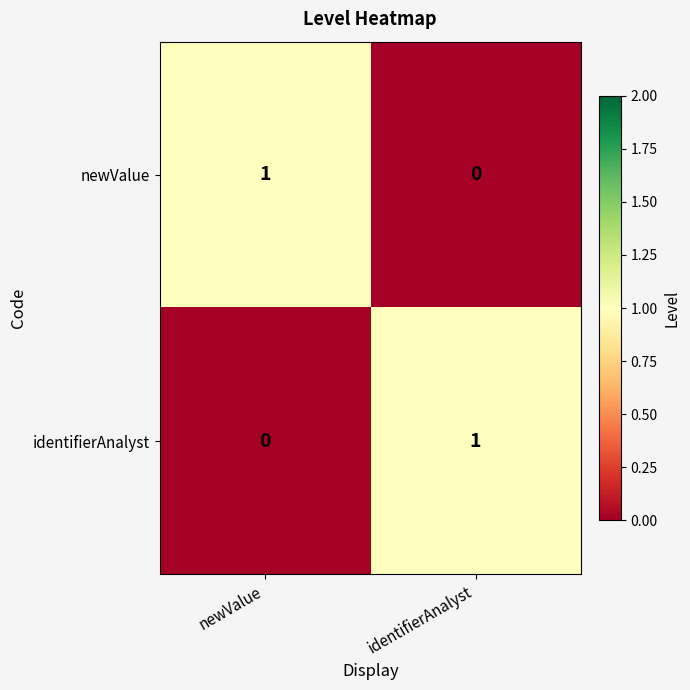

The identifierAnalyst series shows 1 at newValue. True or false?

False